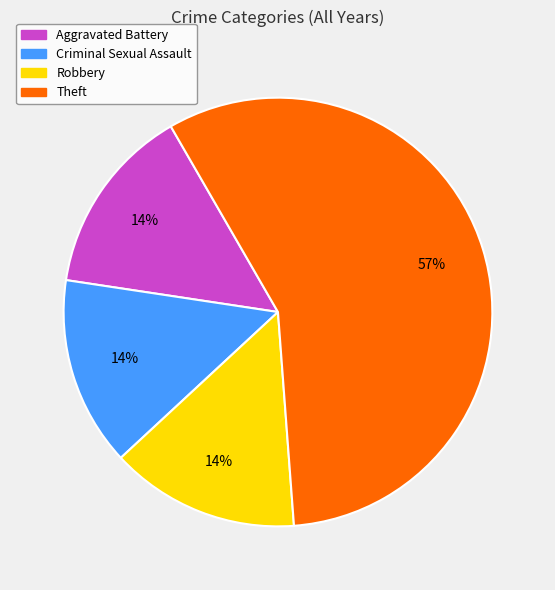

The Robbery slice represents 14% of the pie. True or false?

True